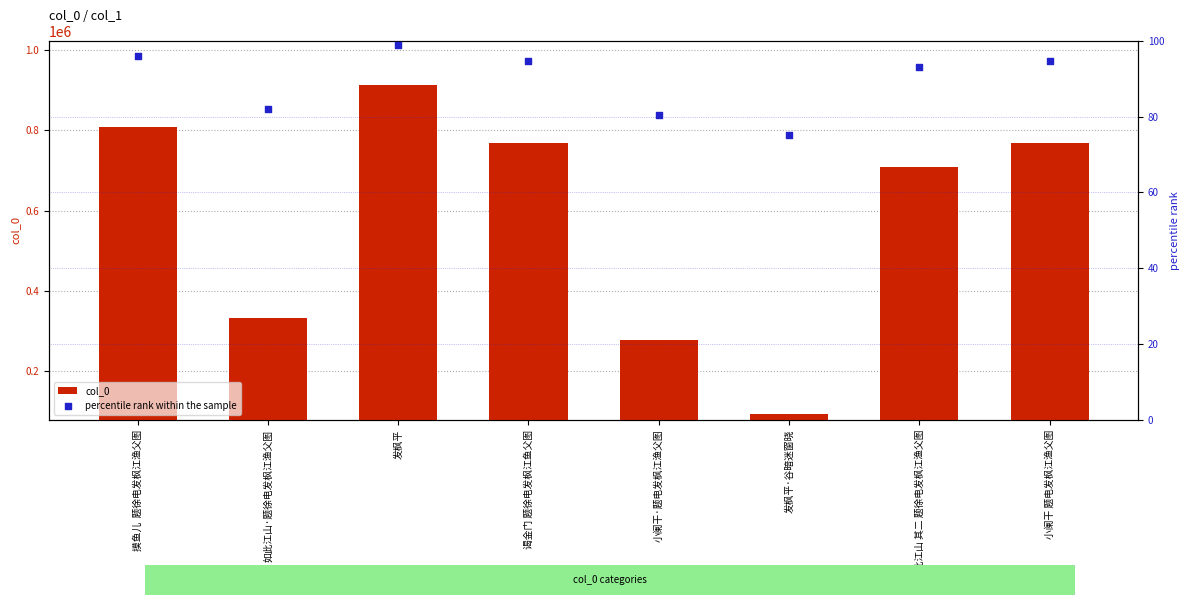

Which series has the largest total across all categories?

col_0